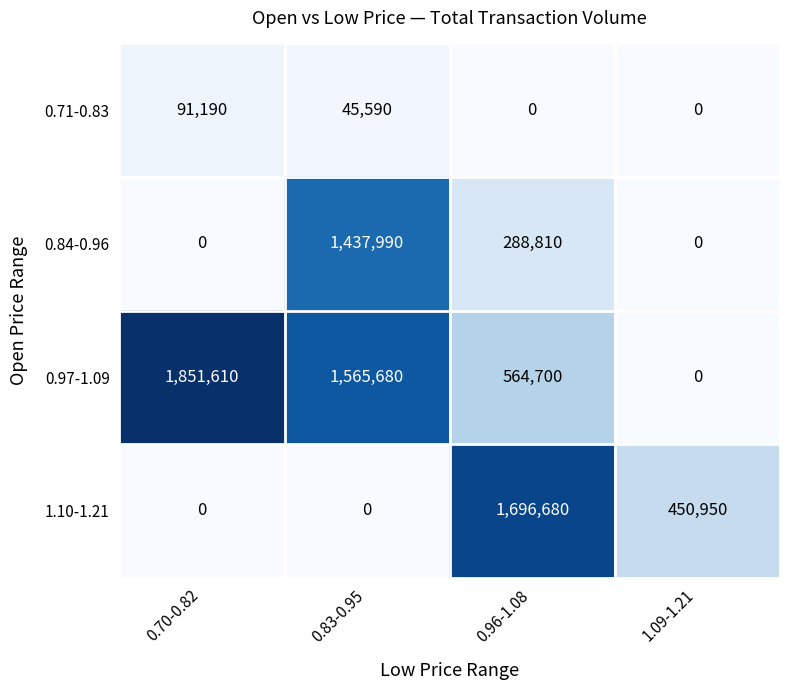

True or false: 0.84-0.96 has a value of 0 at 1.09-1.21.

True